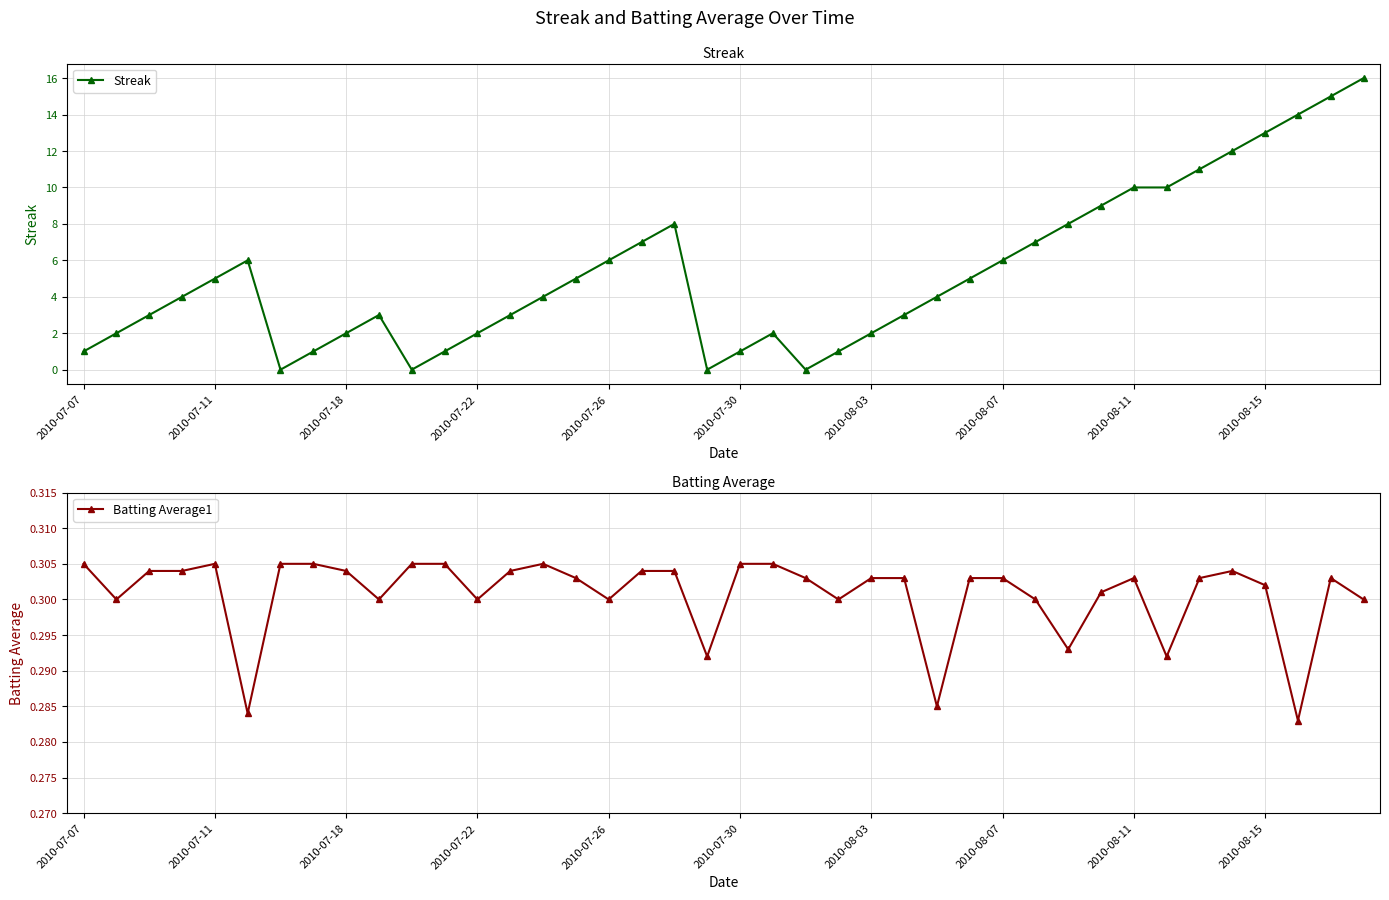

The value of Streak at 2010-07-22 is 3. True or false?

False